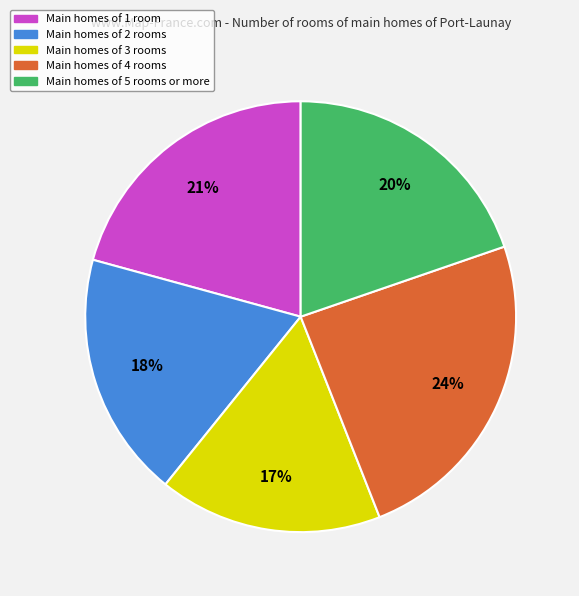

Between Main homes of 4 rooms and Main homes of 5 rooms or more, which is larger?

Main homes of 4 rooms